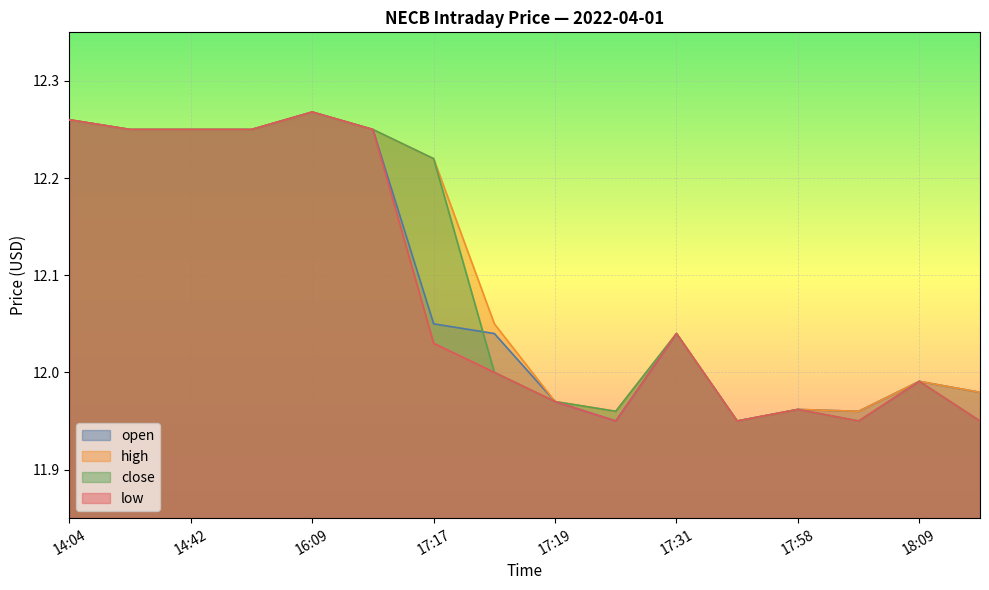

What is the minimum value shown in the chart?

11.9